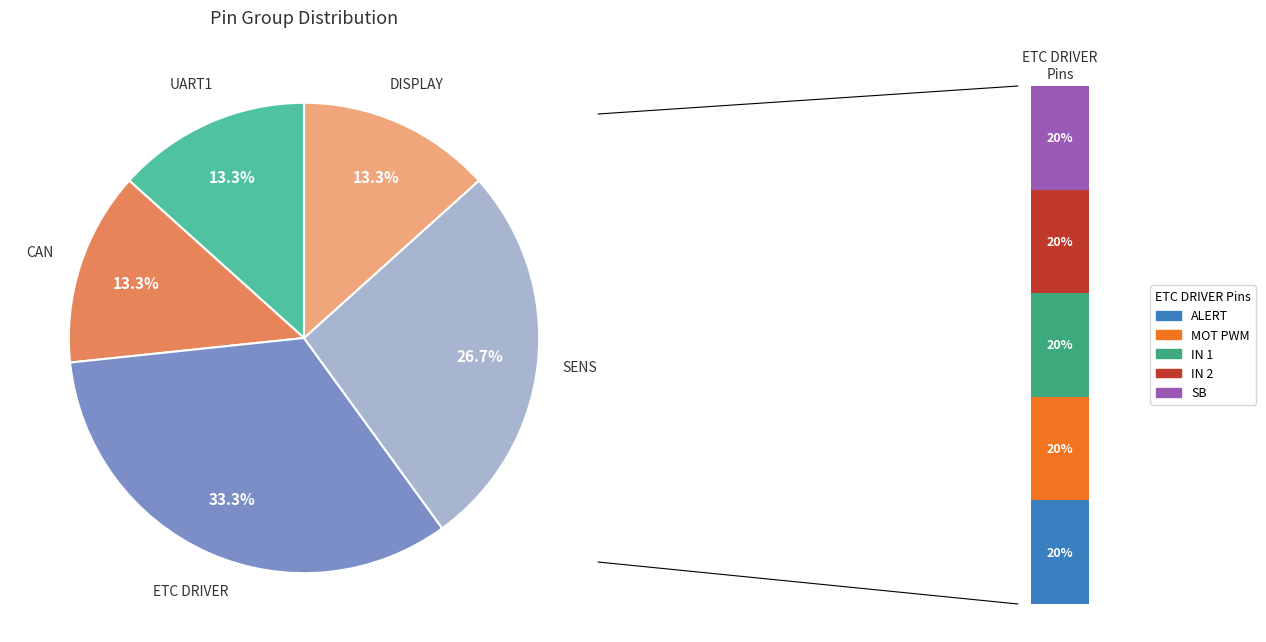

What is the smallest slice in the pie chart?

UART1